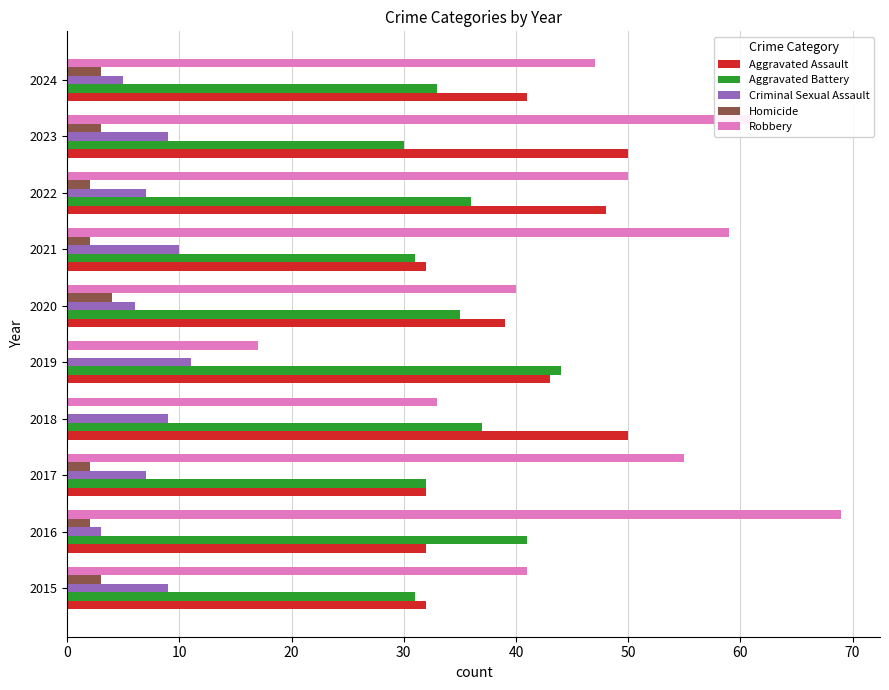

True or false: Criminal Sexual Assault has a value of 7 at 2022.

True